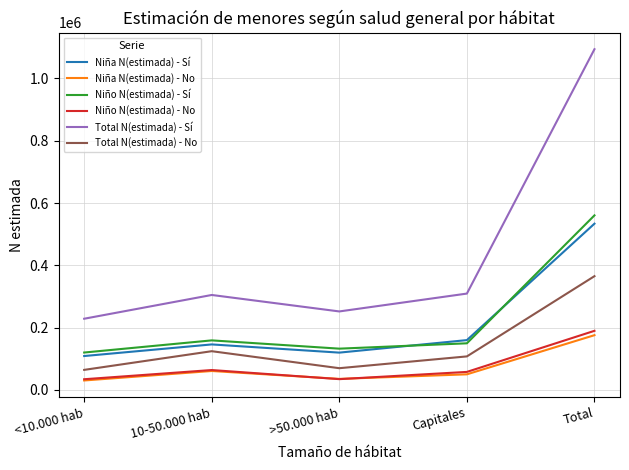

Which series has the widest spread of values?

Total N(estimada) - Sí